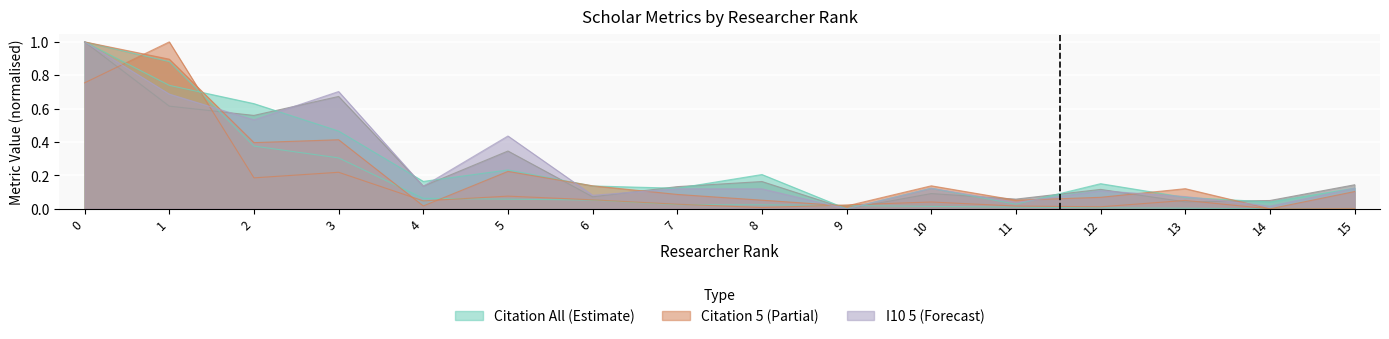

How many times do H 5 and Citation 5 cross each other?

6